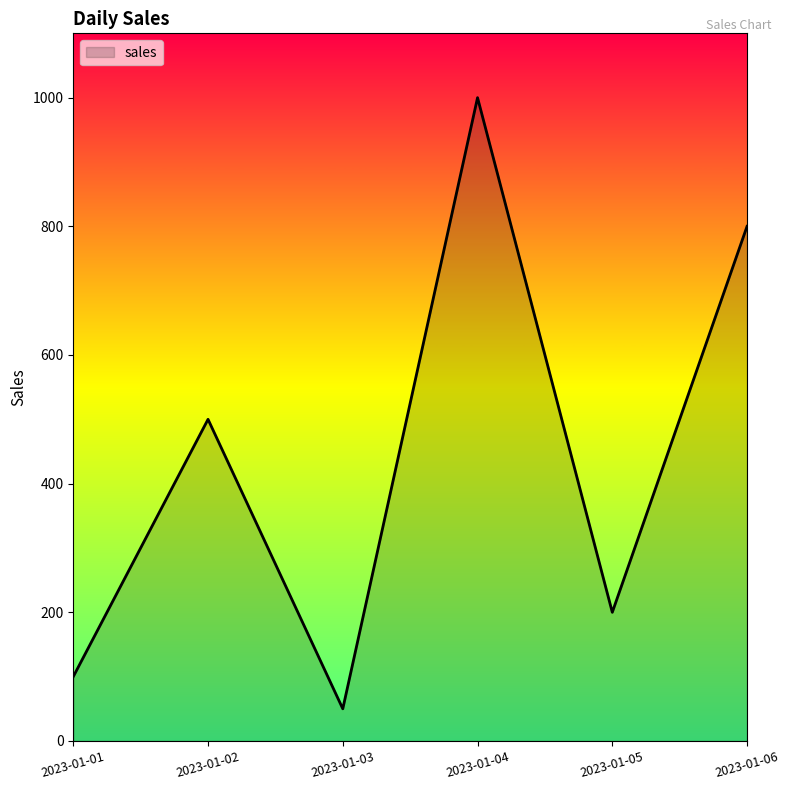

Where is the data nearest to the value 525?

2023-01-02